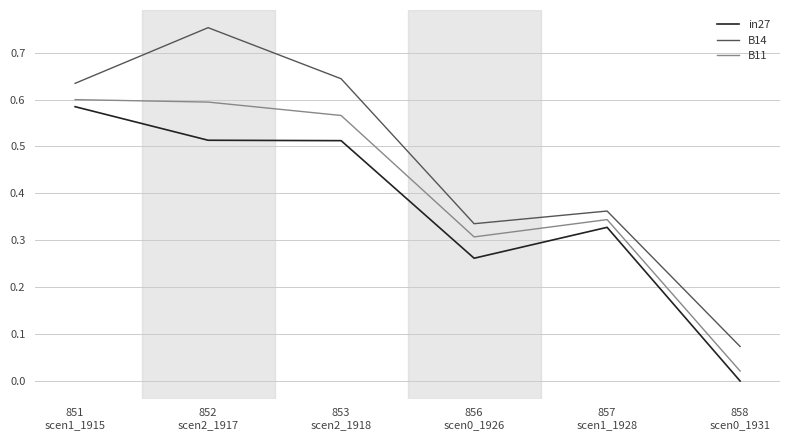

At how many categories does at least one series exceed 0?

6